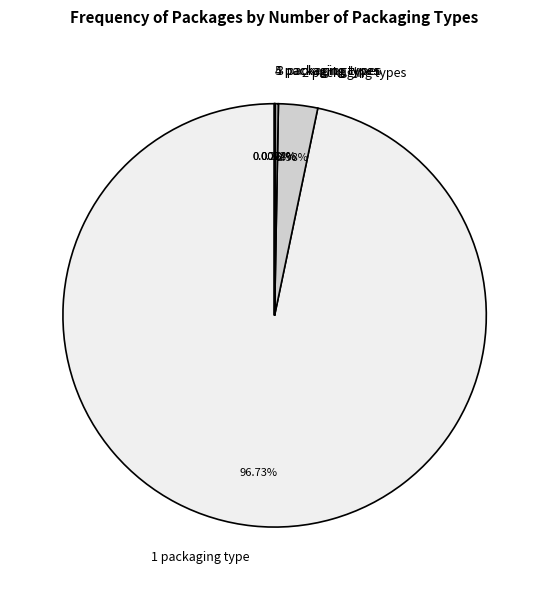

To the nearest percent, what is the combined percentage of 1 packaging type and 2 packaging types?

100%